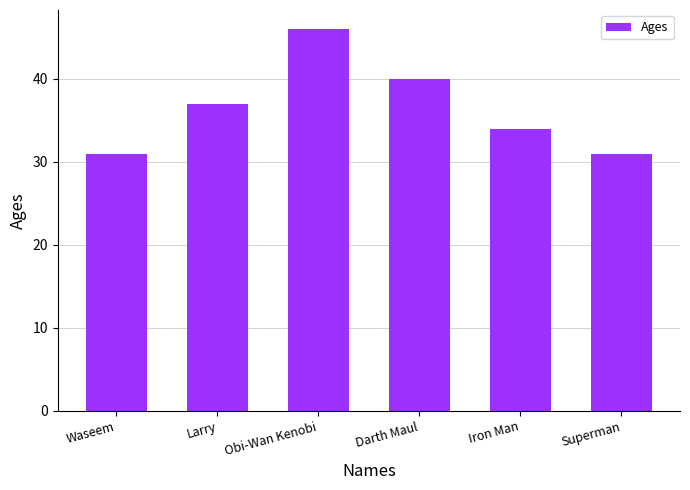

What is the smallest value displayed?

31